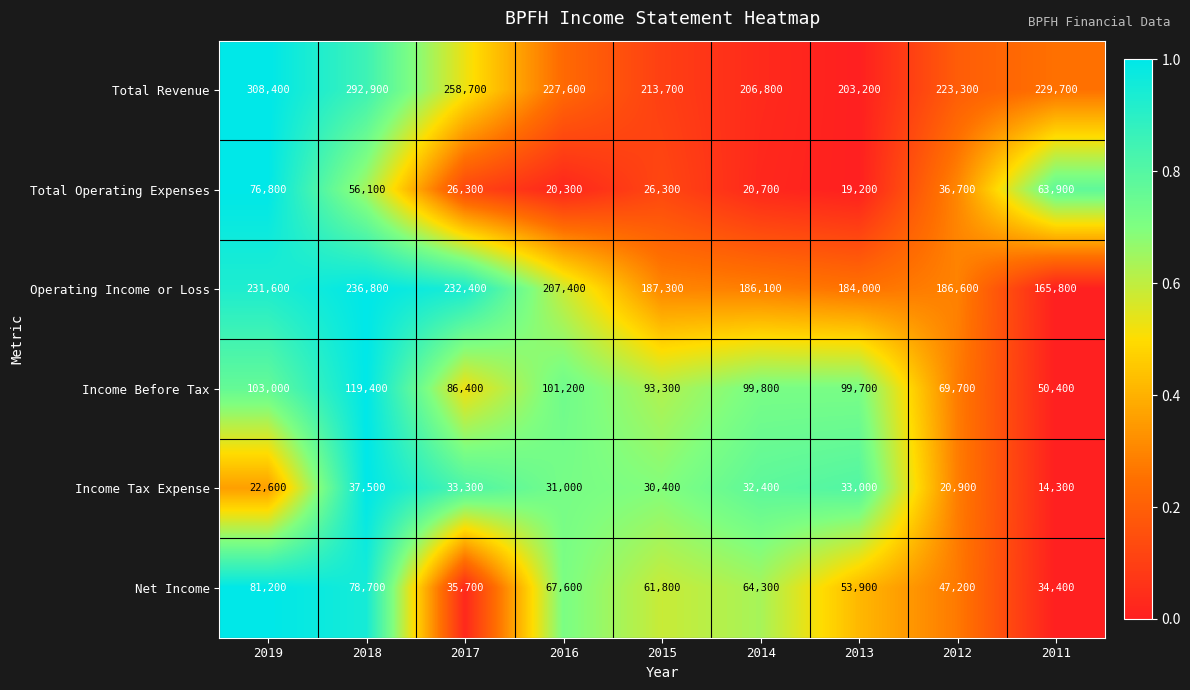

Is the value of Net Income at 2012 greater than the value of Total Revenue at 2016?

No